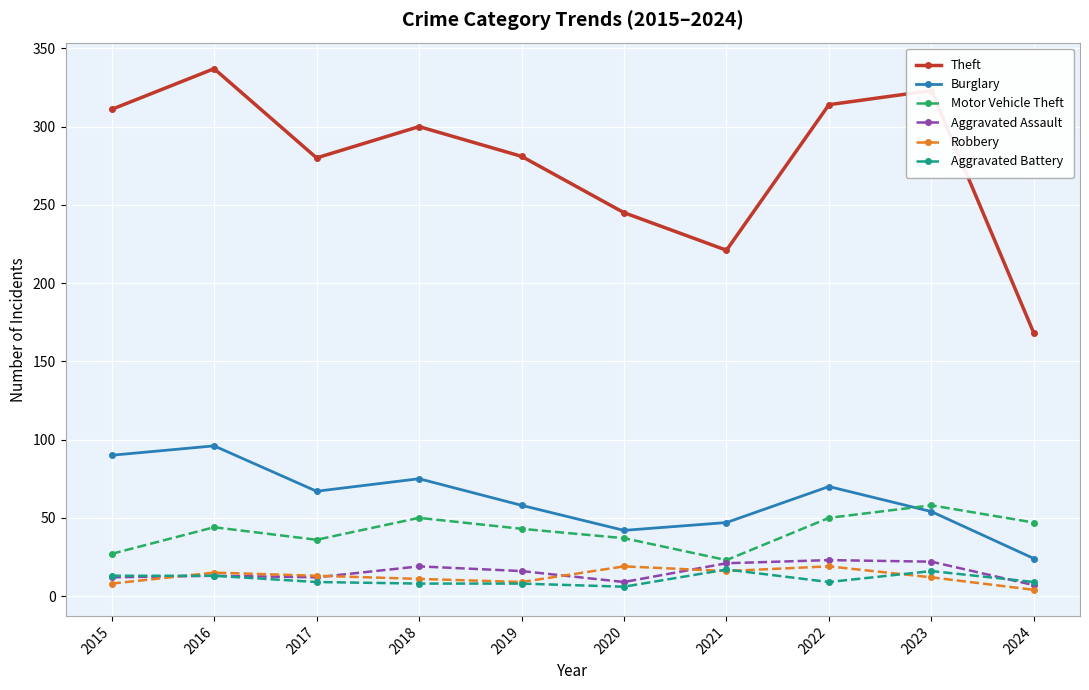

What is the difference between the maximum and second lowest values in the Aggravated Battery series?

9